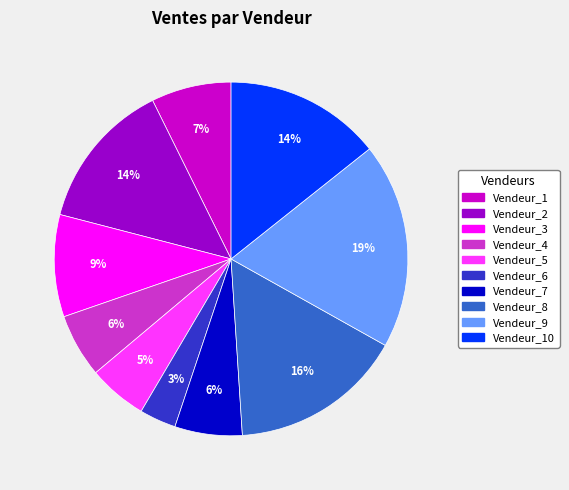

Is the sum of Vendeur_4 and Vendeur_1 greater than half?

No